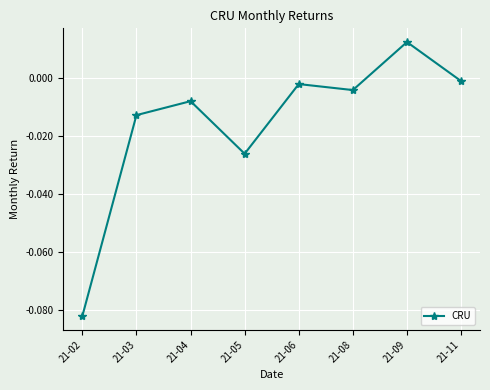

Where does the data first go above 0?

21-09